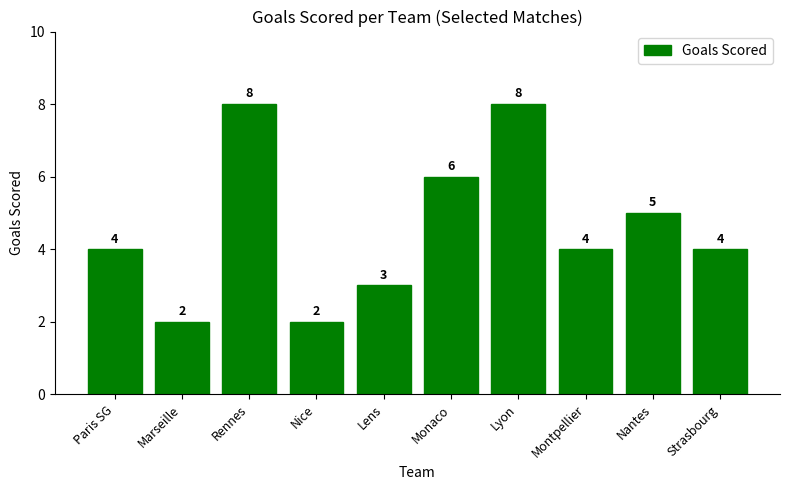

What is the greatest value displayed?

8